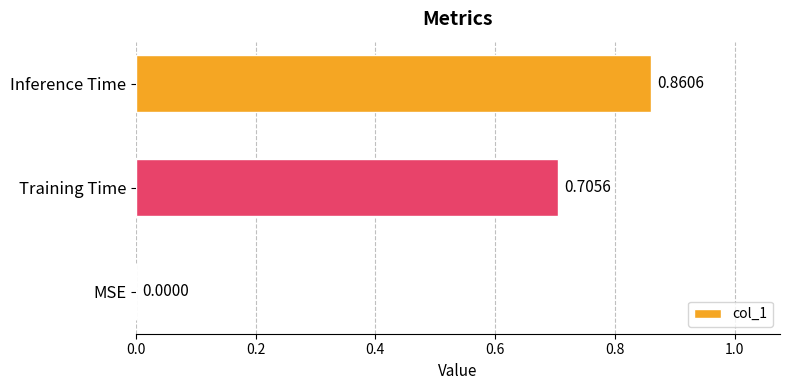

Where is the data nearest to the value 0?

MSE